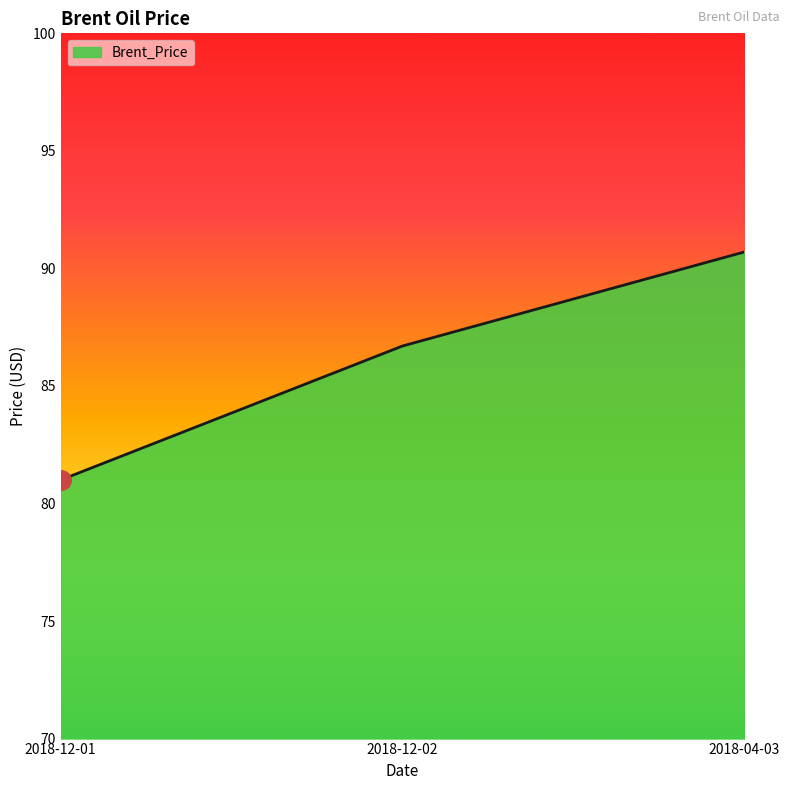

Reading right to left, extract all data points from this chart.

2018-04-03=90.7	2018-12-02=86.7	2018-12-01=81.0